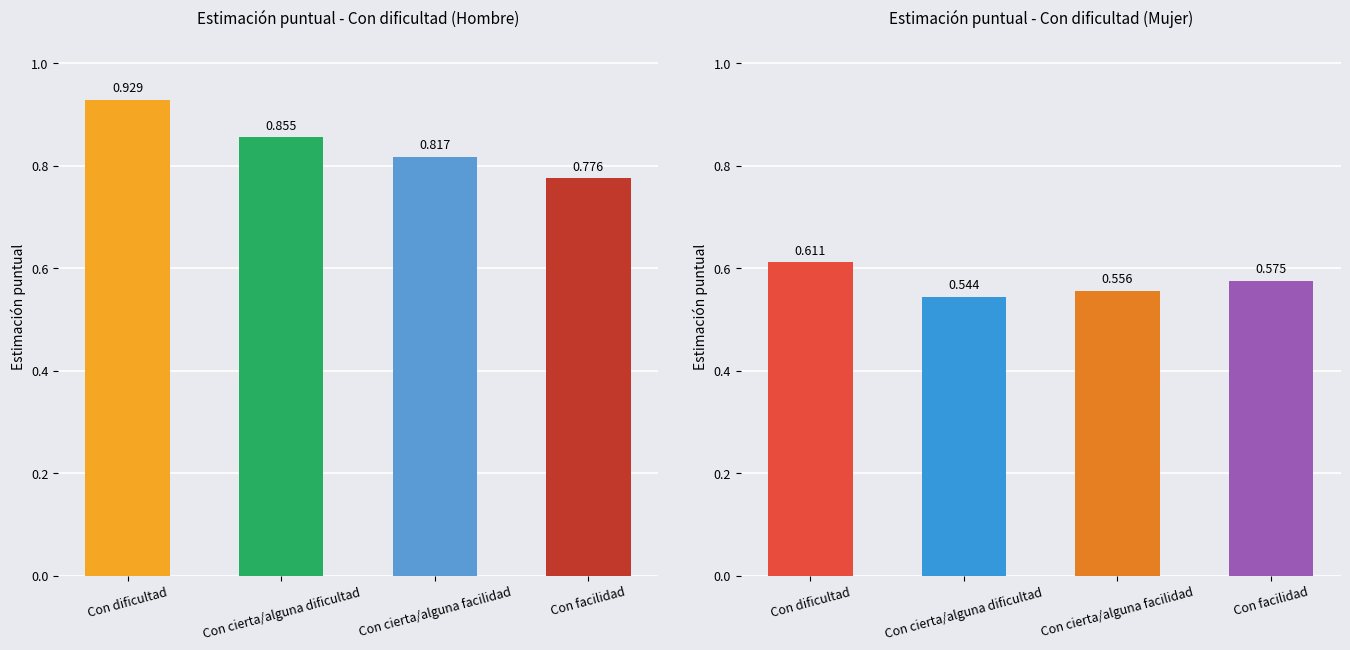

The value of Mujer (Sí) at Con cierta/alguna facilidad is 0.6. True or false?

True